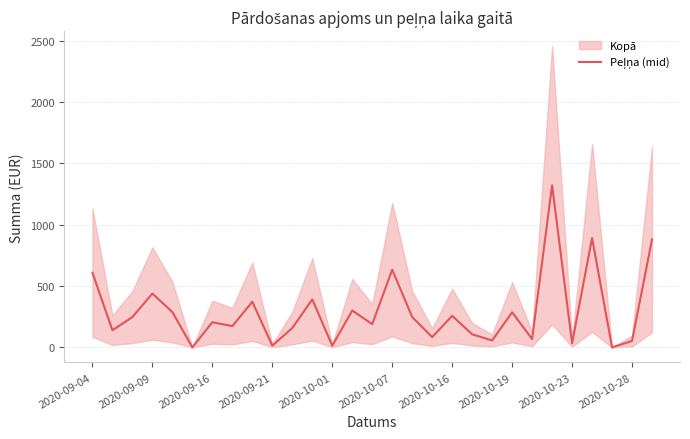

At which category does the chart reach its peak across all series?

23